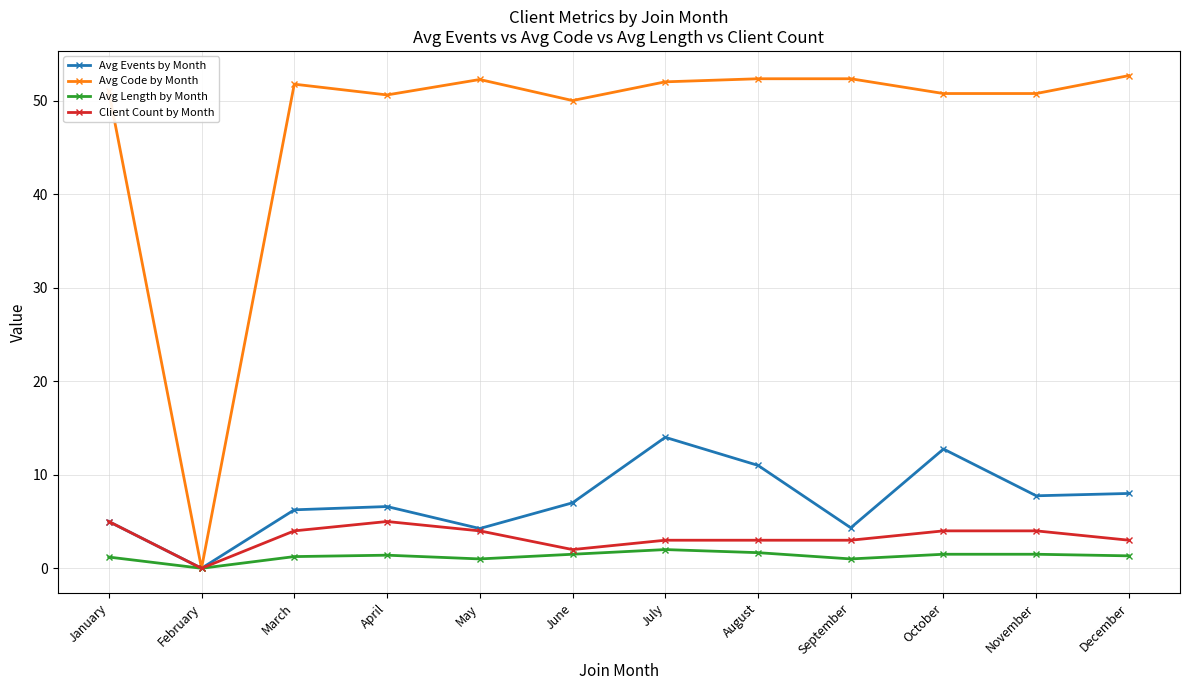

The value of Avg Events by Month at April is 11.6. True or false?

False